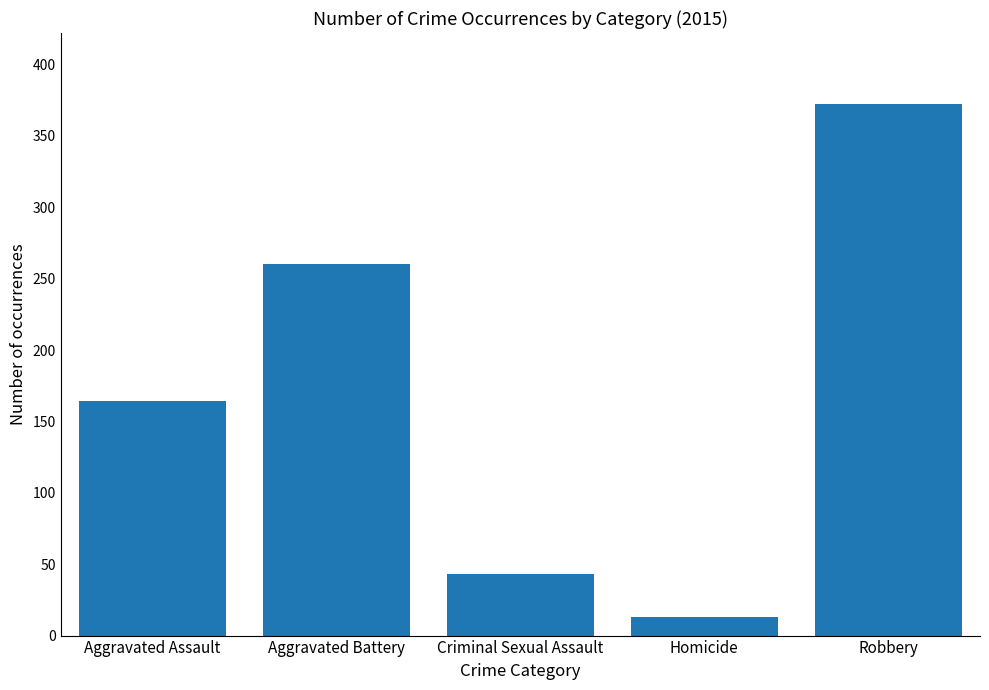

What is the sum of the values at Criminal Sexual Assault and Aggravated Battery?

303